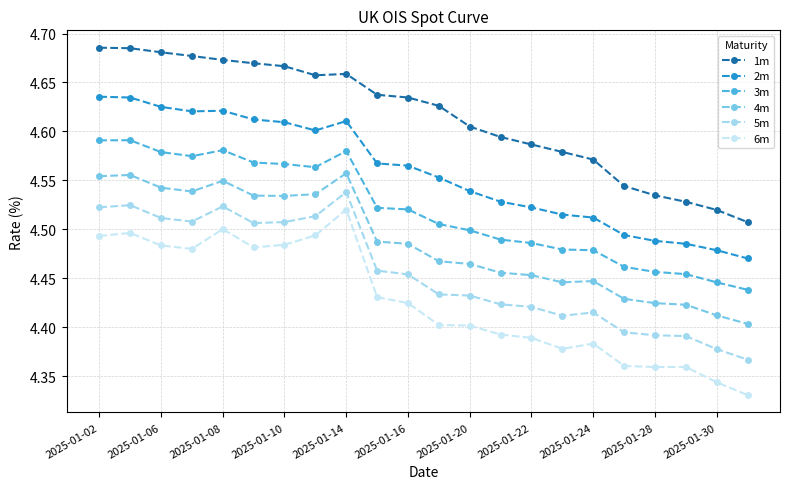

True or false: 4m and 5m cross at least once.

False